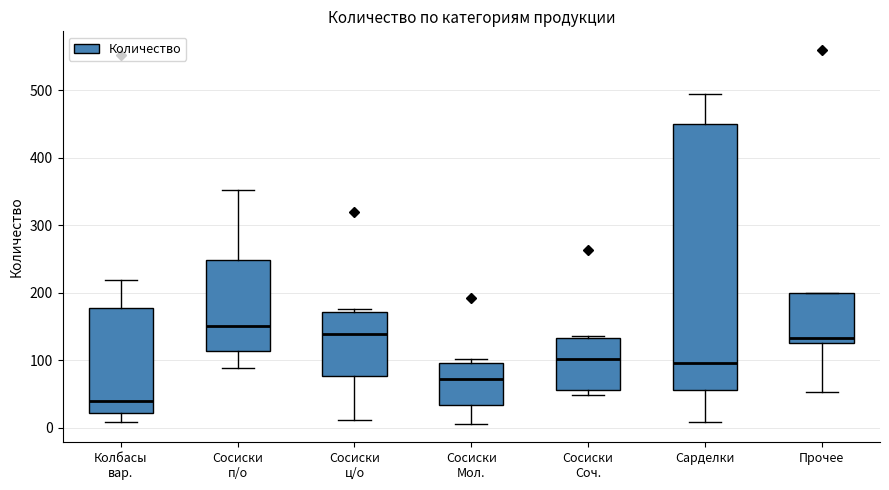

Which box has the lowest median line?

Колбасы вар.